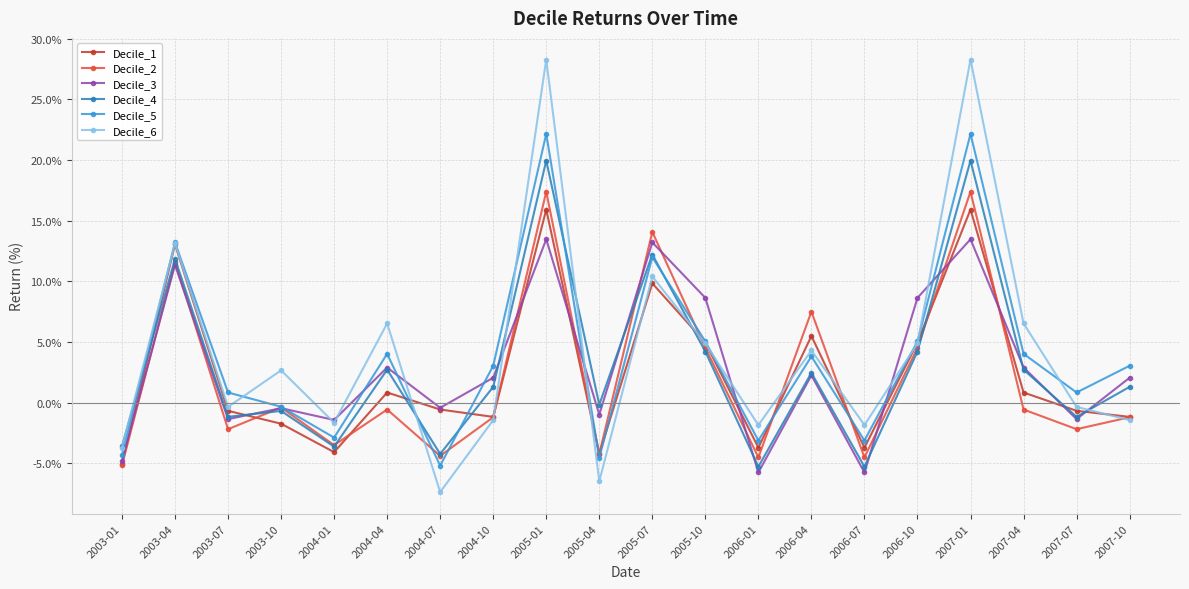

What is the label of the 16th point from the left?

2006-10